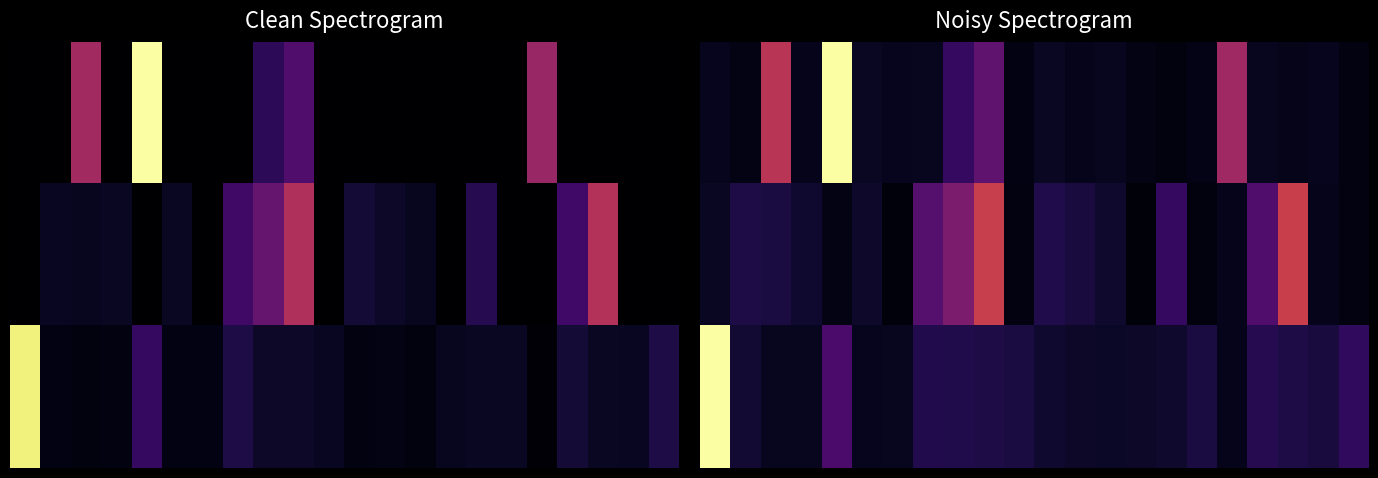

What is the total value across all series at 5?

0.1